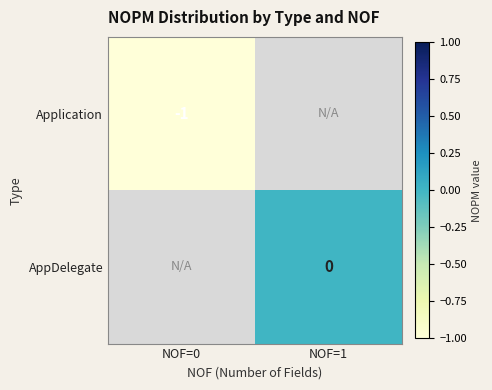

Rank the series at NOF=1 from highest to lowest value.

Application, AppDelegate